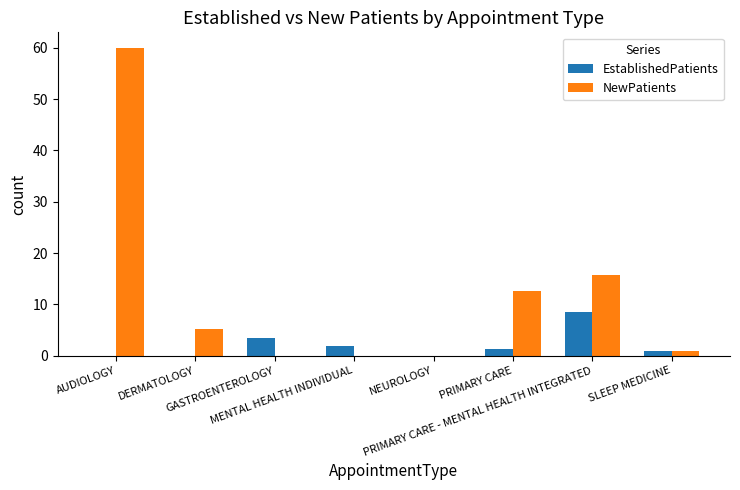

Which series has the largest range (max minus min)?

NewPatients